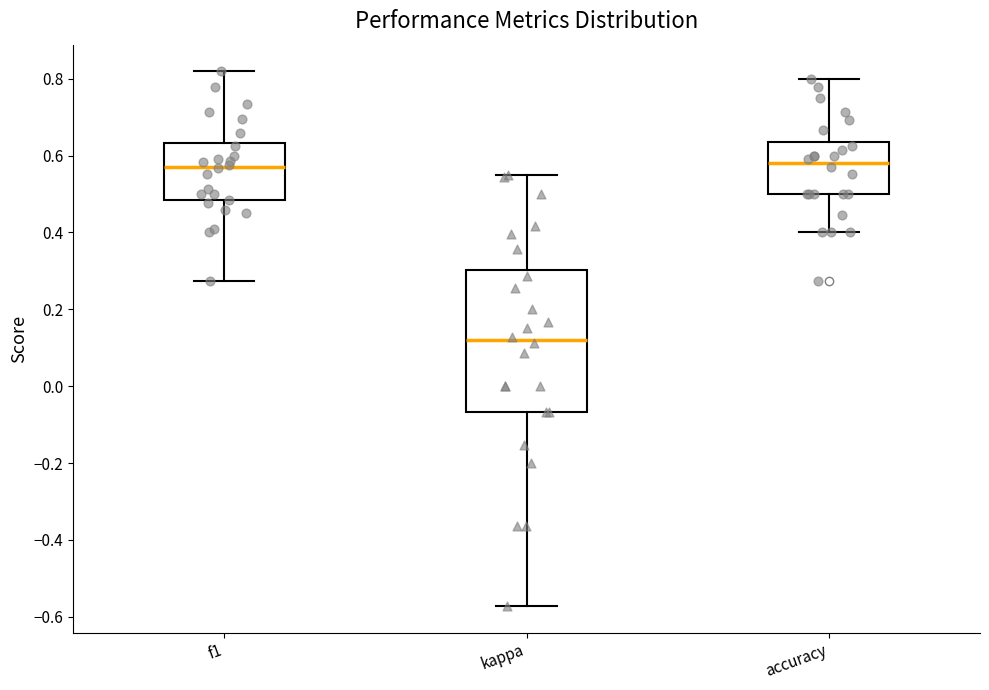

Reading left to right, read every box against the y-axis: the position of its median line, the range the box covers, and the ends of its whiskers. The values are not printed on the chart, so give them approximately, as read against the axis.

f1: median 0.58, box 0.48 to 0.64, whiskers 0.28 to 0.82
kappa: median 0.12, box -0.06 to 0.30, whiskers -0.58 to 0.56
accuracy: median 0.58, box 0.50 to 0.64, whiskers 0.40 to 0.80